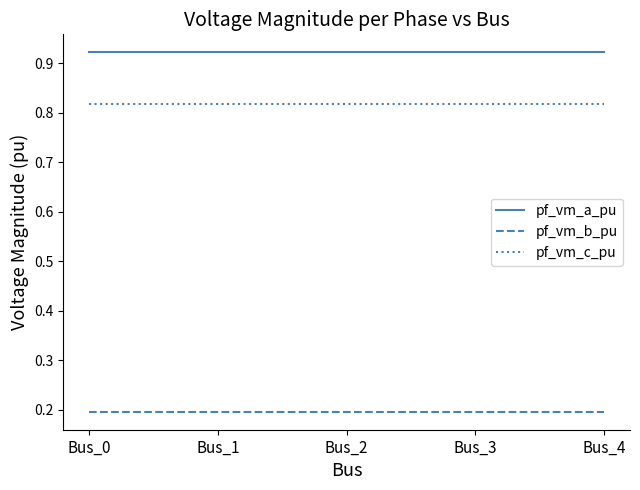

List the series in order of their peak value, lowest first.

pf_vm_b_pu, pf_vm_c_pu, pf_vm_a_pu